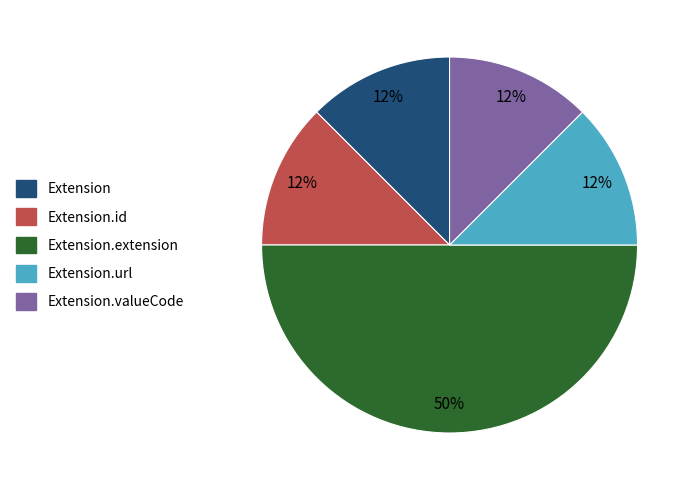

How many slices are in this pie chart?

5